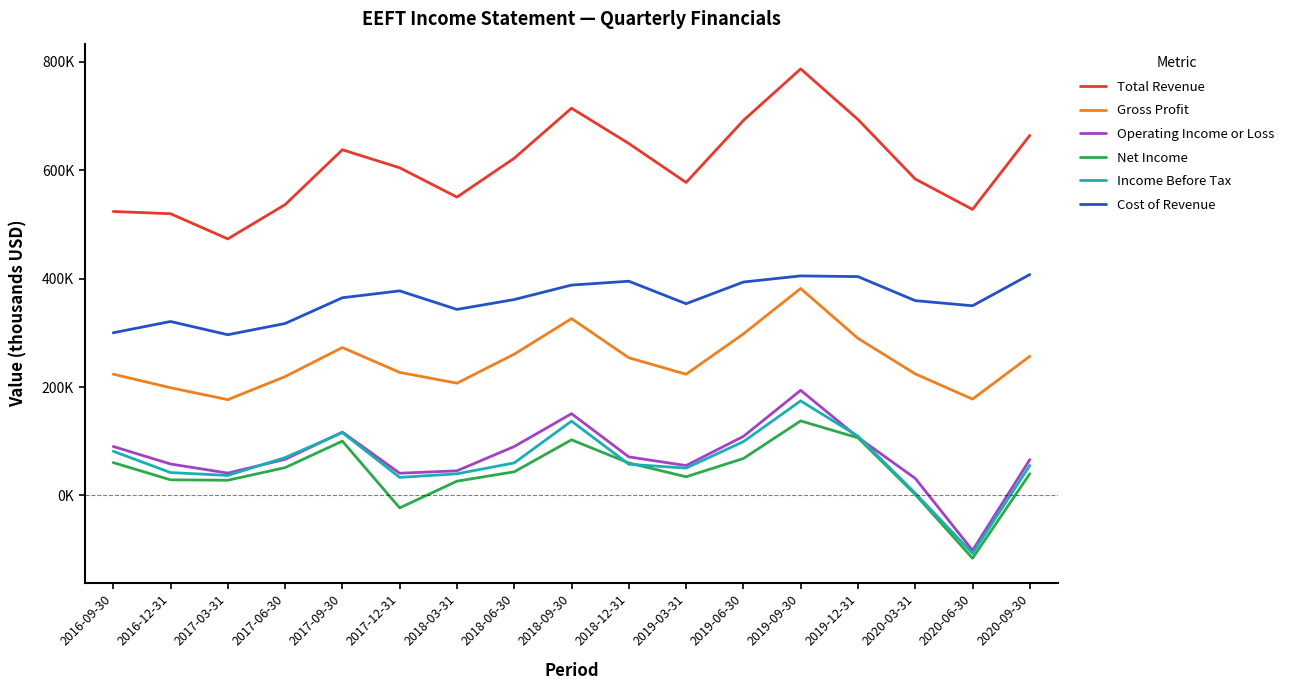

Which series has the largest range (max minus min)?

Total Revenue